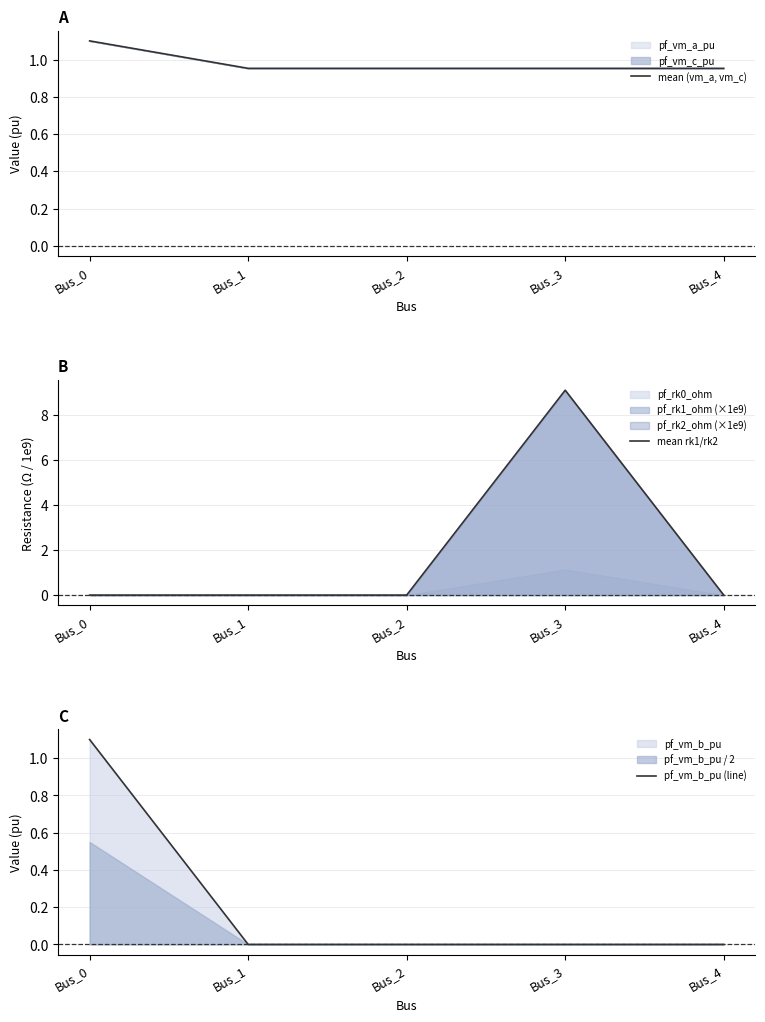

Reading left to right, what are all the values shown in this chart?

mean (vm_a, vm_c): Bus_0=1.1	Bus_1=1.0	Bus_2=1.0	Bus_3=1.0	Bus_4=1.0
mean rk1/rk2: Bus_0=0.0	Bus_1=0.0	Bus_2=0.0	Bus_3=9.1	Bus_4=0.0
pf_vm_b_pu (line): Bus_0=1.1	Bus_1=0.0	Bus_2=0.0	Bus_3=0.0	Bus_4=0.0